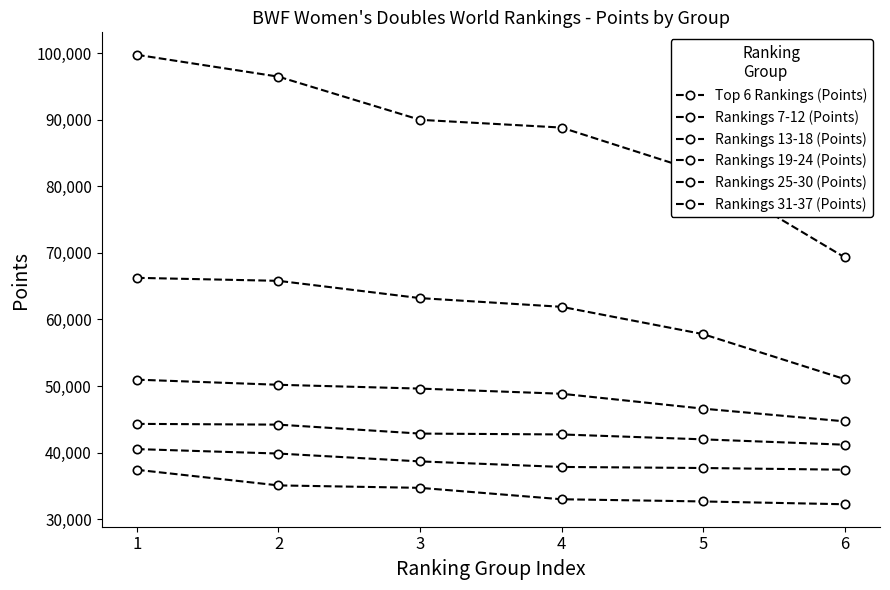

Does the chart display data point markers on the line(s)?

Yes